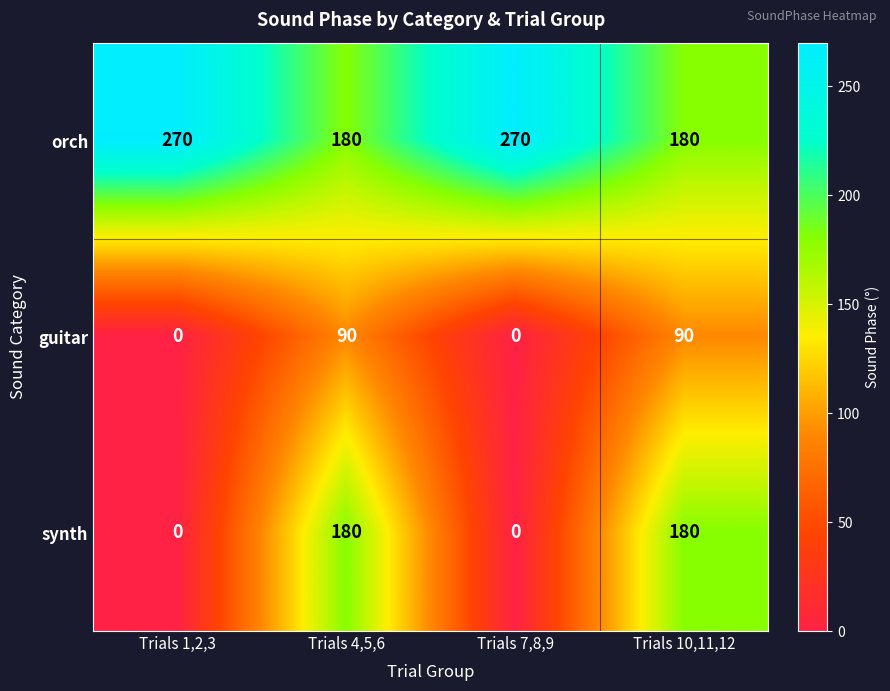

Reading left to right, transcribe all the data shown in this chart.

orch: 270	180	270	180
guitar: 0	90	0	90
synth: 0	180	0	180